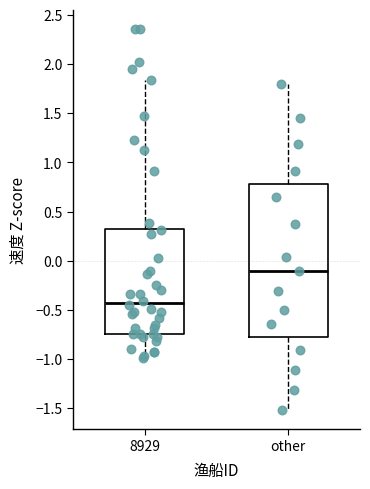

Which box's median line is the lowest?

8929